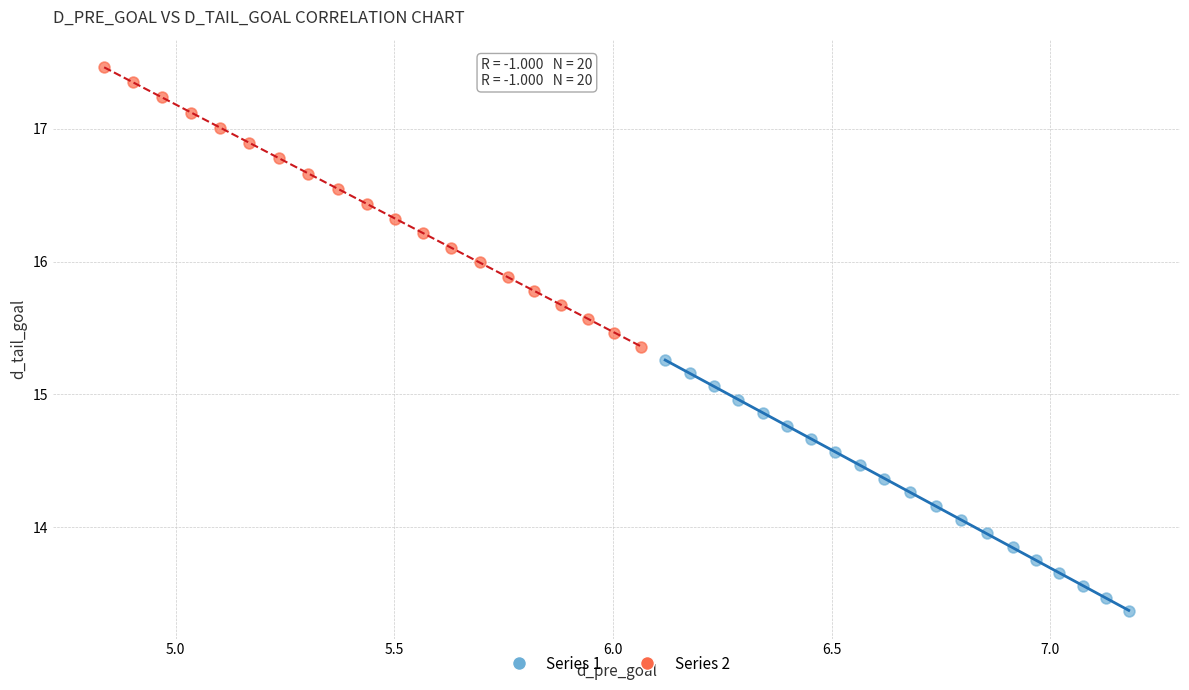

Which series reaches the minimum Y coordinate?

Series 1